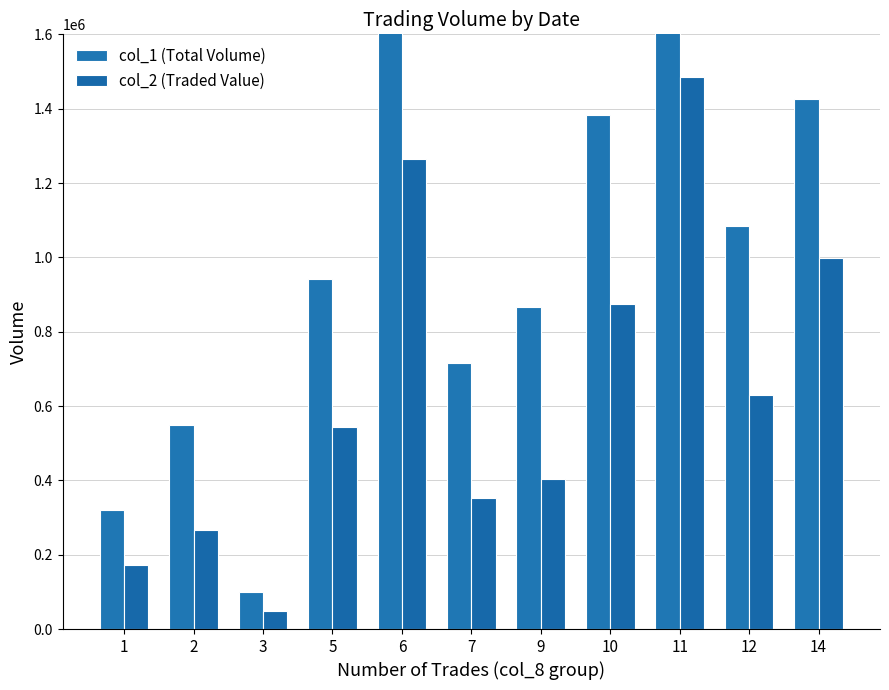

Which series has the largest total across all categories?

col_1 (Total Volume)